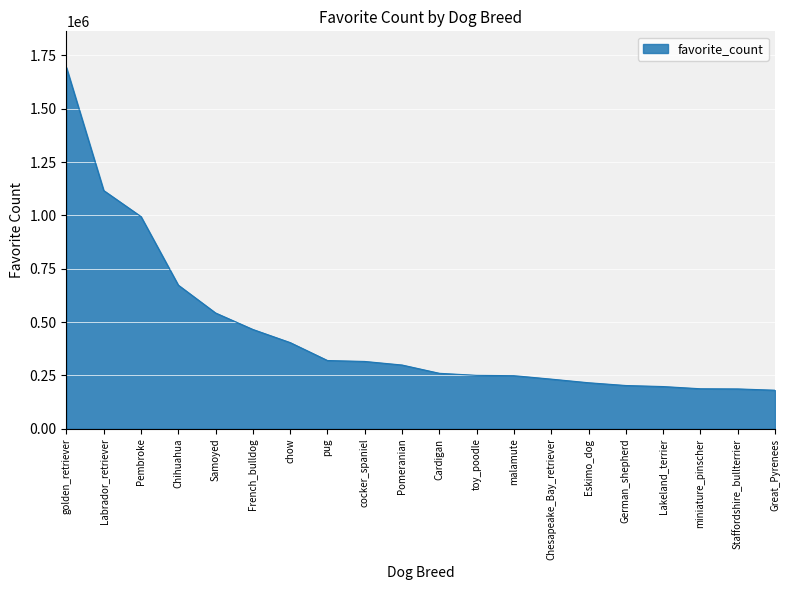

What is the difference between the maximum and minimum values?

1512427